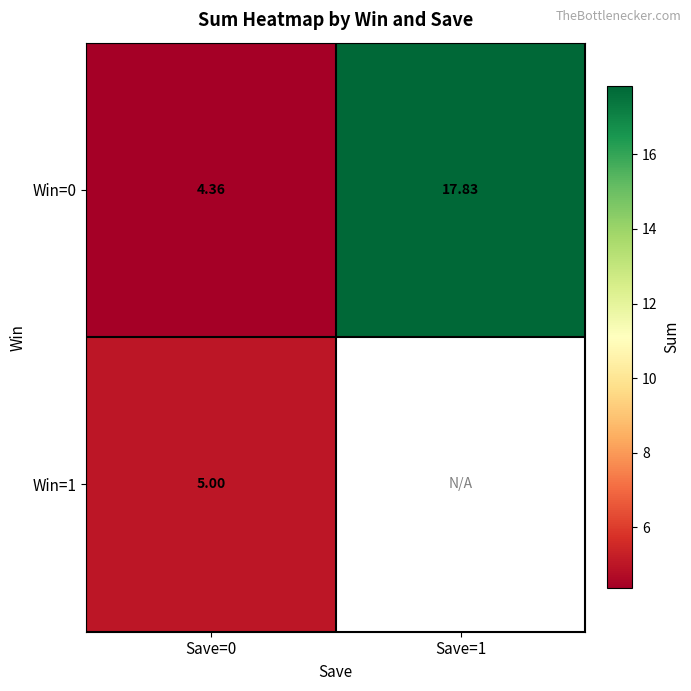

What is the highest value of the Win=0 series?

17.8